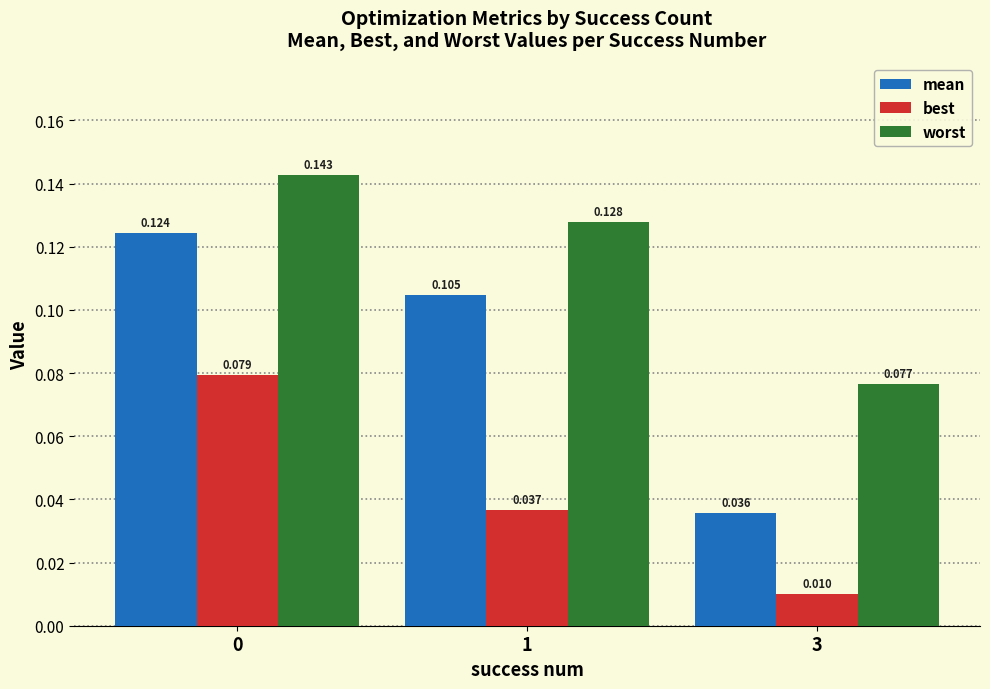

Rank the series by their maximum value, from lowest to highest.

best, mean, worst